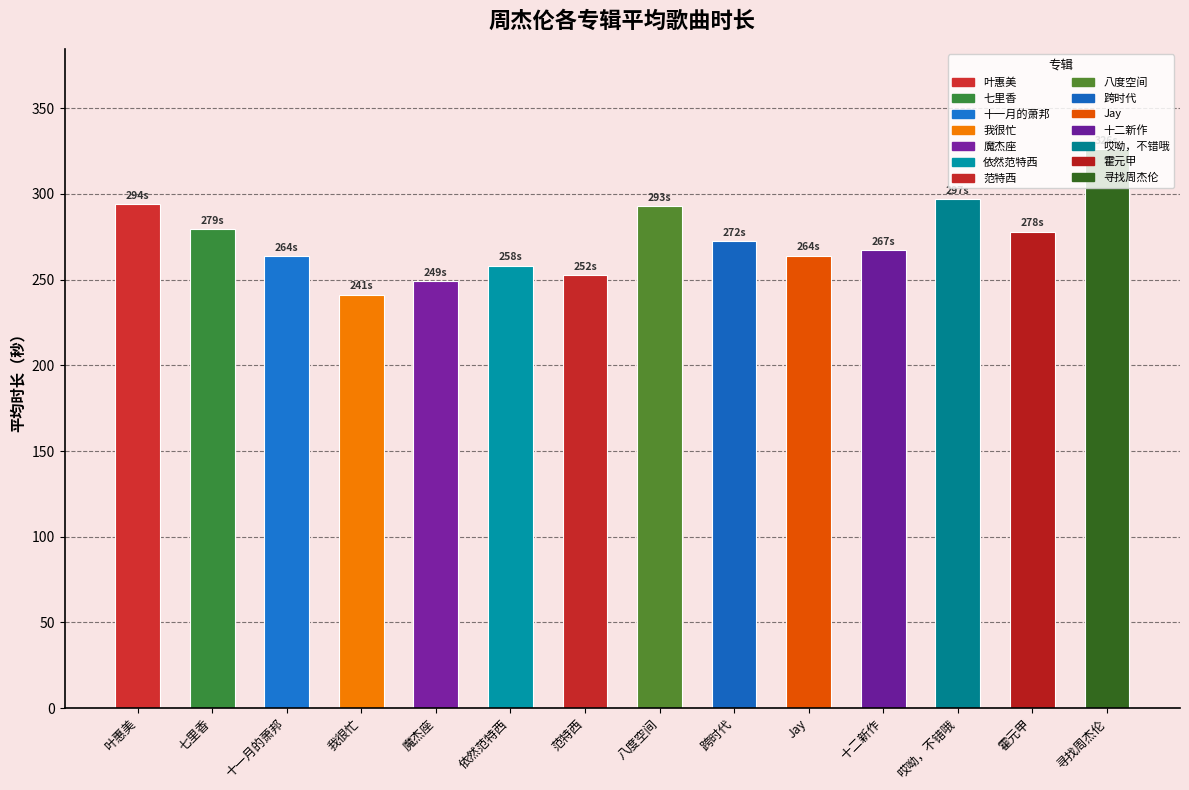

What is the change in value from 叶惠美 to 范特西?

-41.5